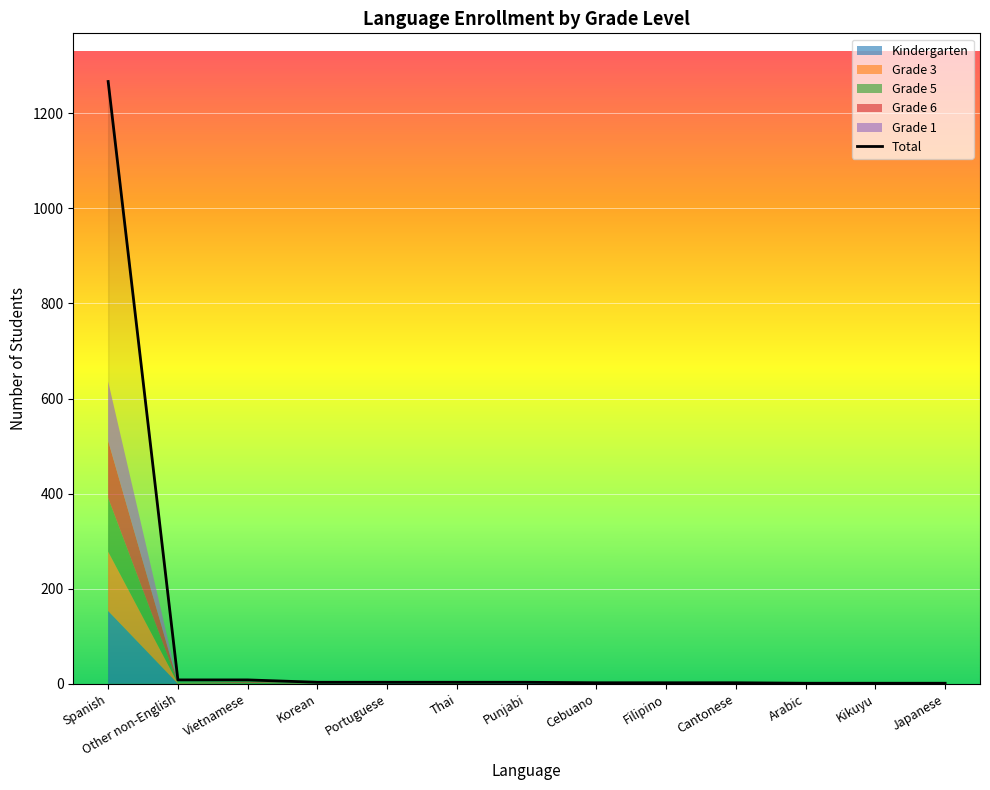

List the labels in order of value, smallest first.

Arabic, Kikuyu, Japanese, Cebuano, Filipino, Cantonese, Korean, Portuguese, Thai, Punjabi, Other non-English, Vietnamese, Spanish